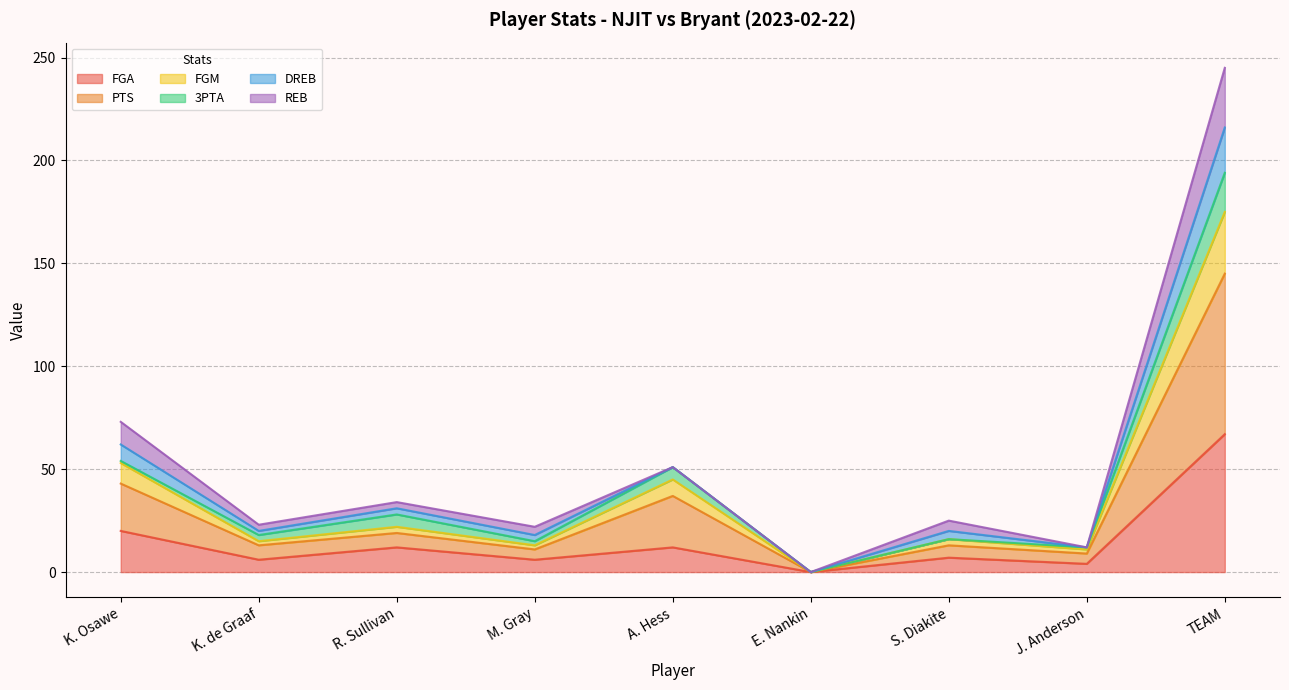

Which category has the highest value in the FGA series?

TEAM